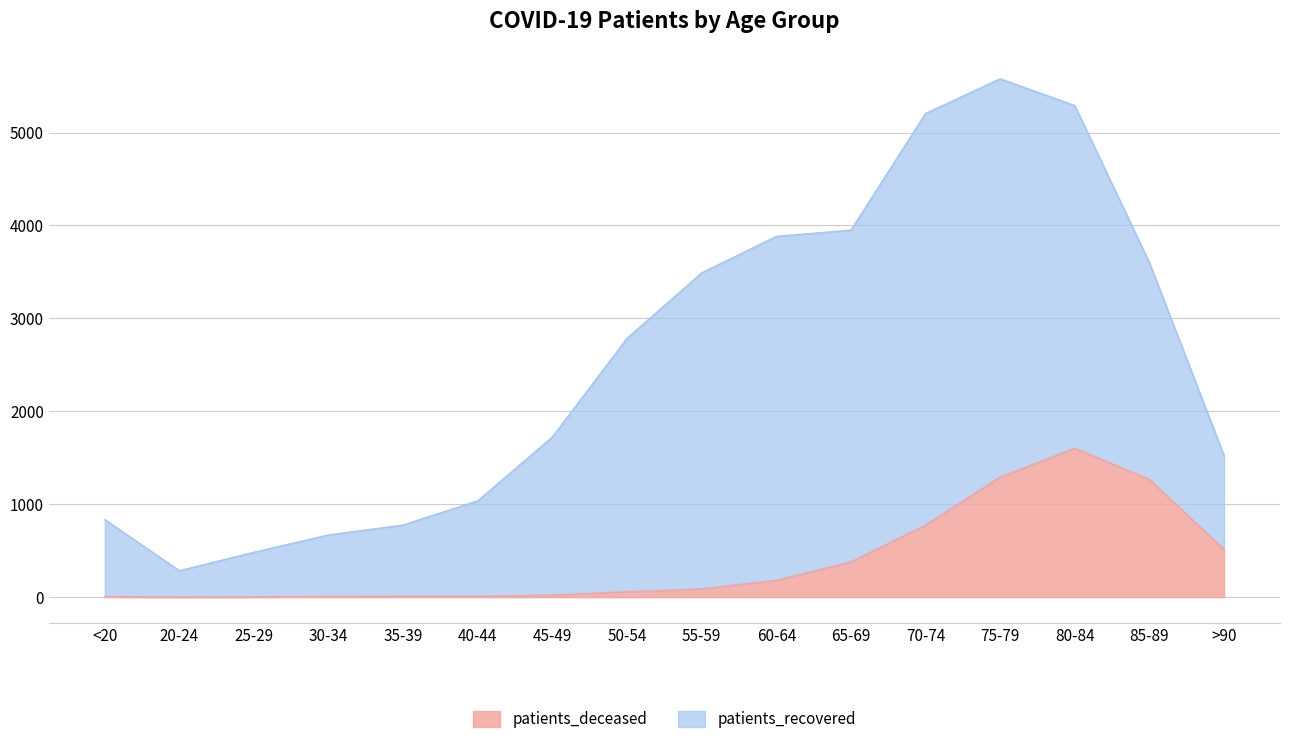

What is the value of the 7th point from the left?

21